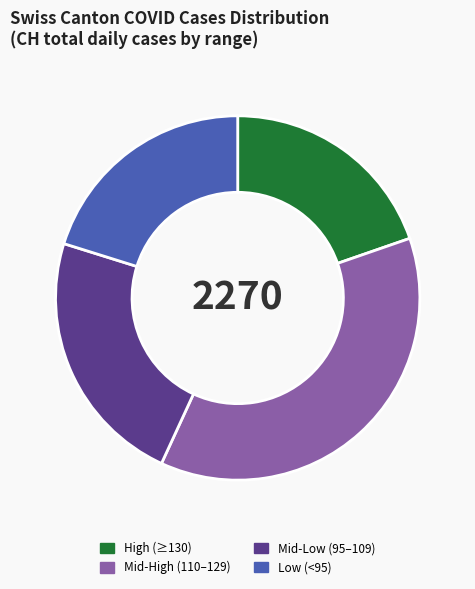

Between Mid-Low (95–109) and High (≥130), which is larger?

Mid-Low (95–109)